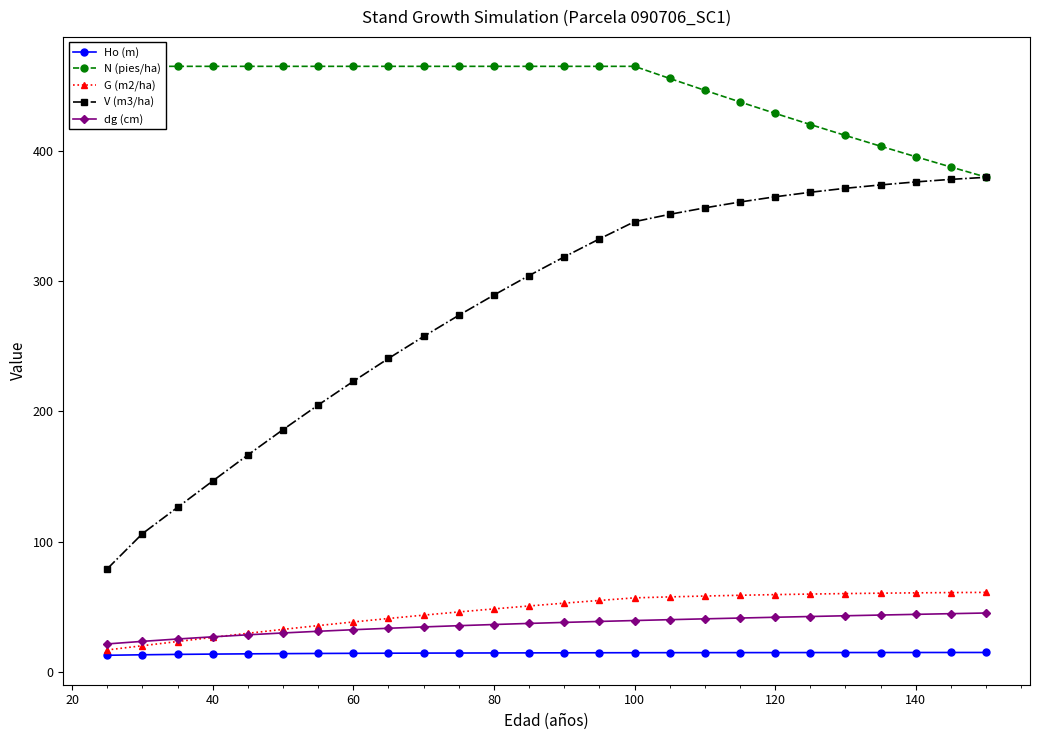

How many lines are shown in the chart?

5